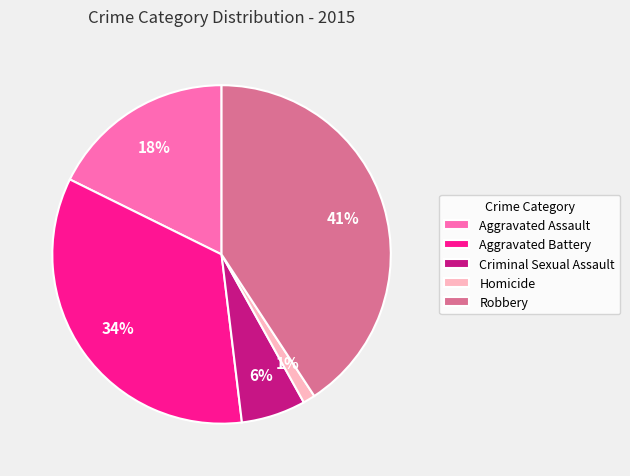

What is the largest slice in the pie chart?

Robbery